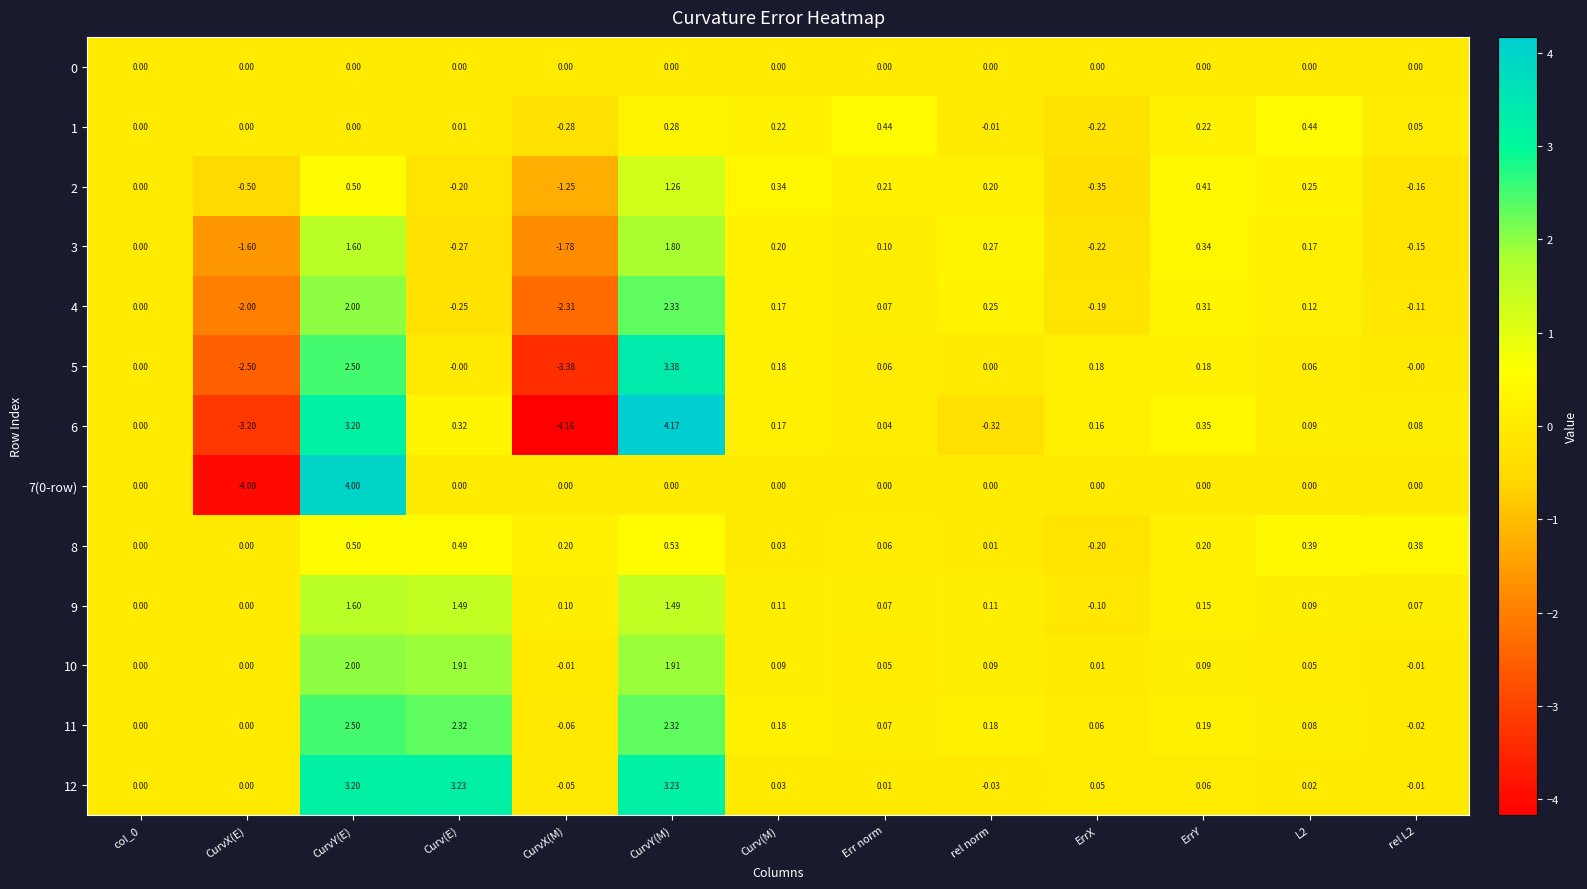

At which category is the sum across all series the highest?

CurvY(E)